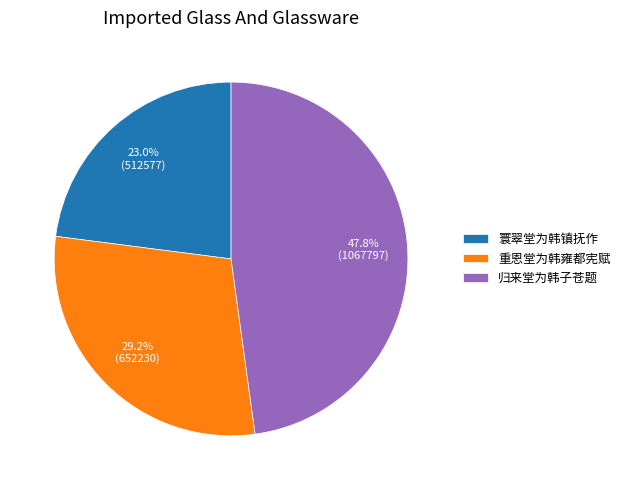

Does 寰翠堂为韩镇抚作 account for over 50% of the chart?

No